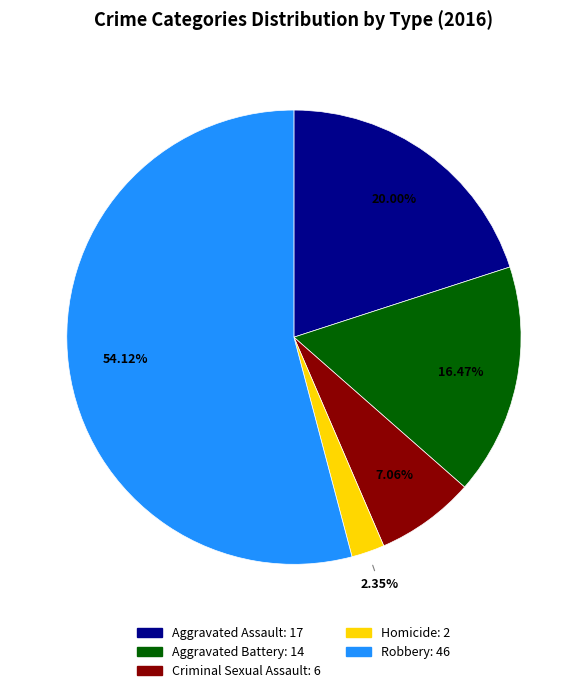

How many slices are in this pie chart?

5